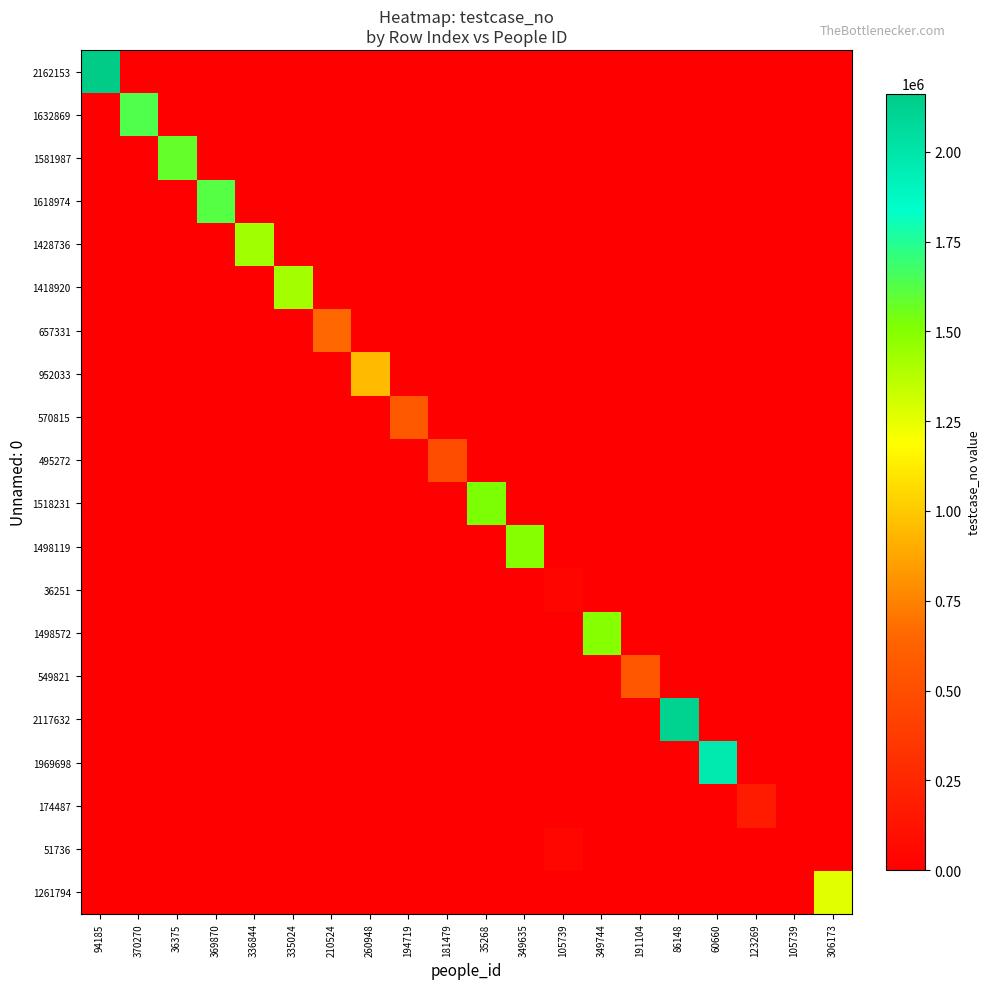

How many data points does each series have?

20